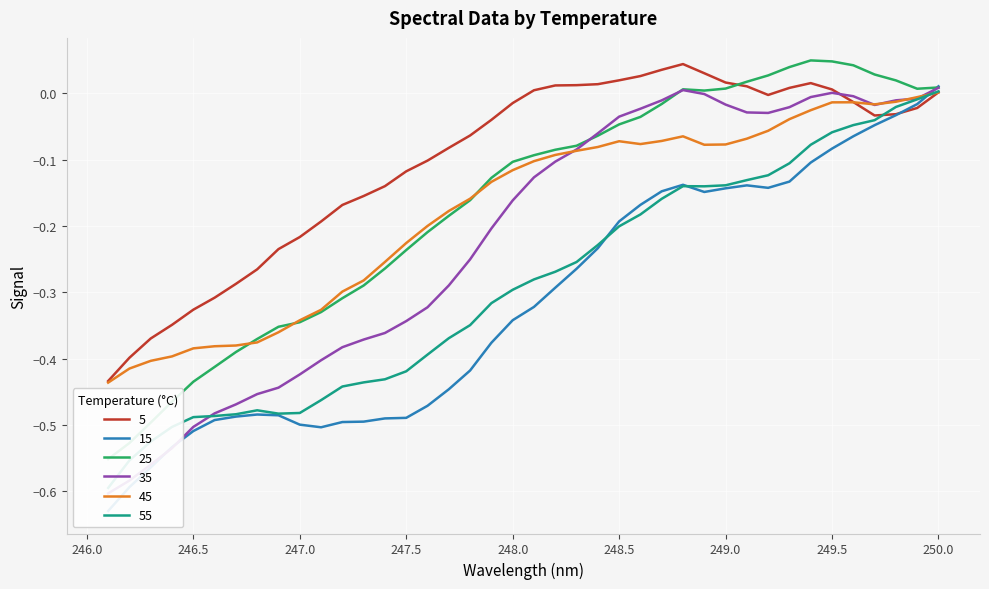

True or false: 35 has more than 1 points higher than both neighbors.

True